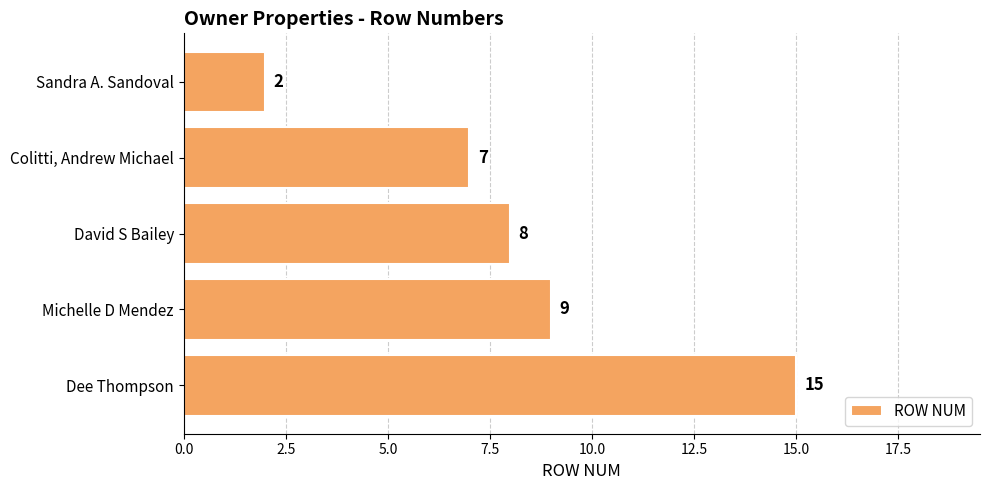

Count the number of data series in this chart.

1